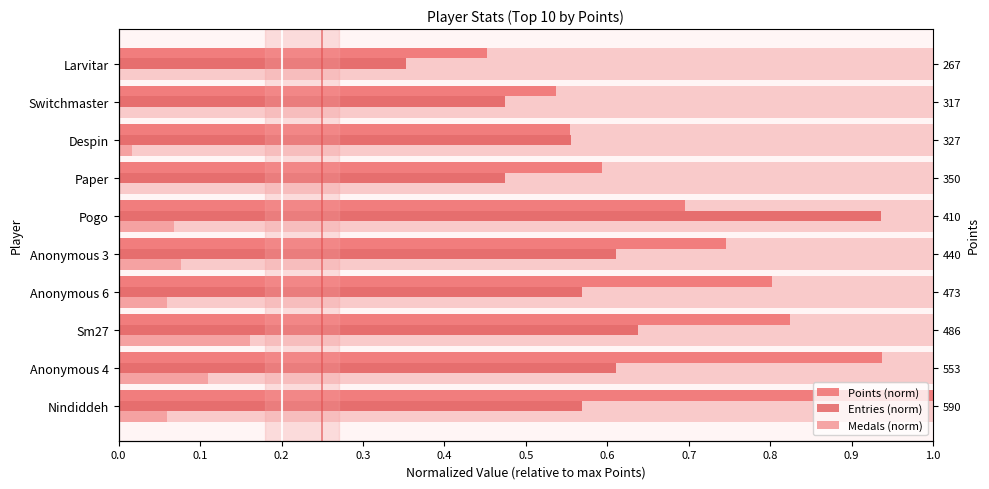

The value of Entries (norm) at Larvitar is 0.2. True or false?

False